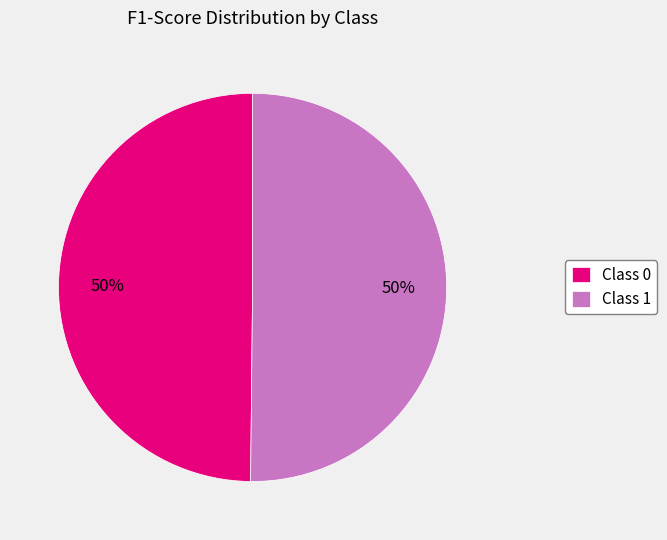

To the nearest percent, what portion does Class 1 represent?

50%